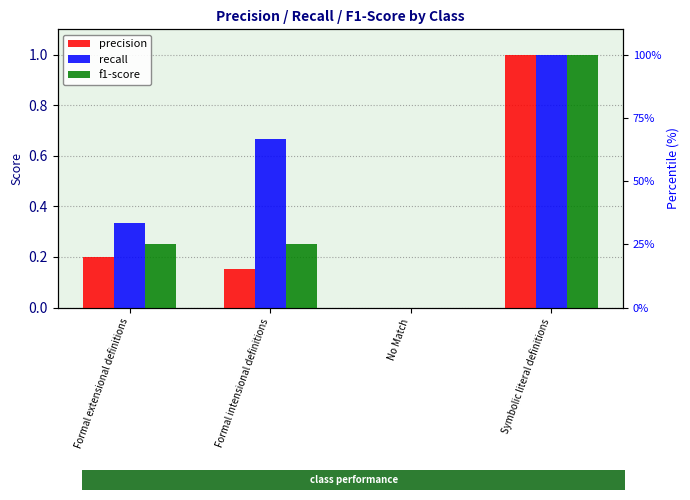

Reading left to right, extract all data points from this chart.

precision: Formal extensional definitions=0.2	Formal intensional definitions=0.2	No Match=0.0	Symbolic literal definitions=1.0
recall: Formal extensional definitions=0.3	Formal intensional definitions=0.7	No Match=0.0	Symbolic literal definitions=1.0
f1-score: Formal extensional definitions=0.2	Formal intensional definitions=0.2	No Match=0.0	Symbolic literal definitions=1.0